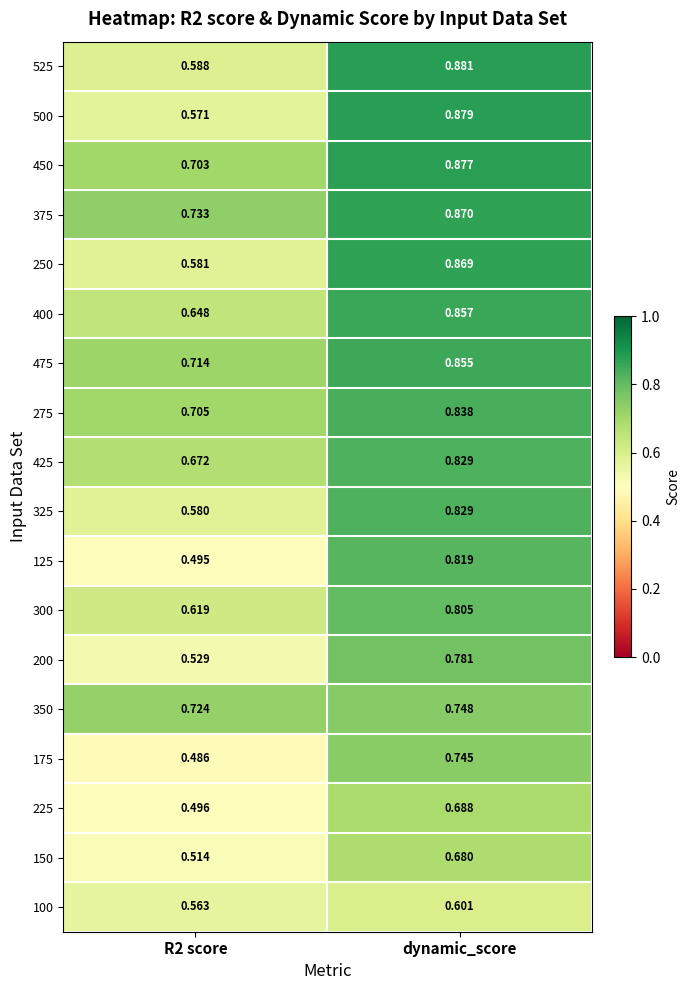

Is the value of 225 at R2 score greater than the value of 425 at dynamic_score?

No